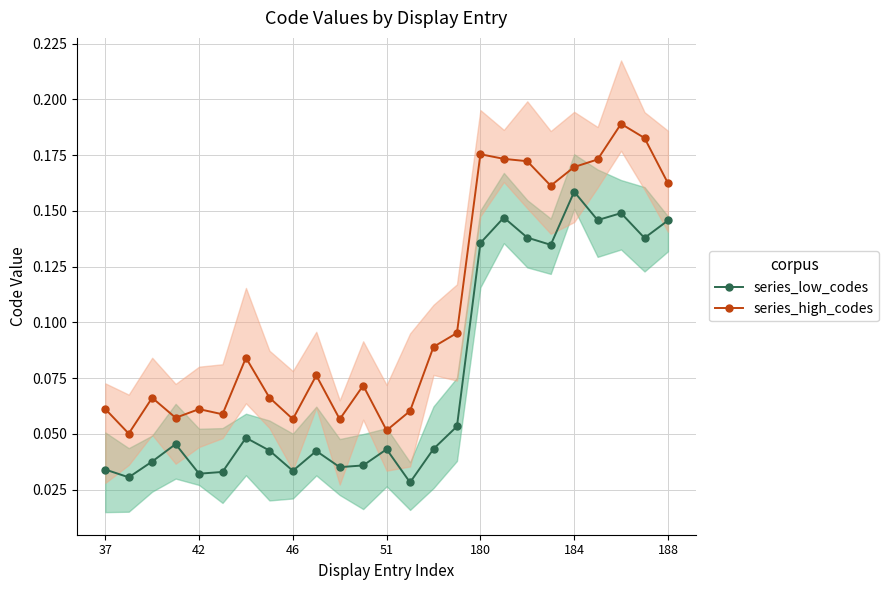

Reading left to right, list all the values displayed in this chart.

series_low_codes: 0.0	0.0	0.0	0.0	0.0	0.0	0.0	0.0	0.0	0.0	0.0	0.0	0.0	0.0	0.0	0.1	0.1	0.1	0.1	0.1	0.2	0.1	0.1	0.1	0.1
series_high_codes: 0.1	0.1	0.1	0.1	0.1	0.1	0.1	0.1	0.1	0.1	0.1	0.1	0.1	0.1	0.1	0.1	0.2	0.2	0.2	0.2	0.2	0.2	0.2	0.2	0.2